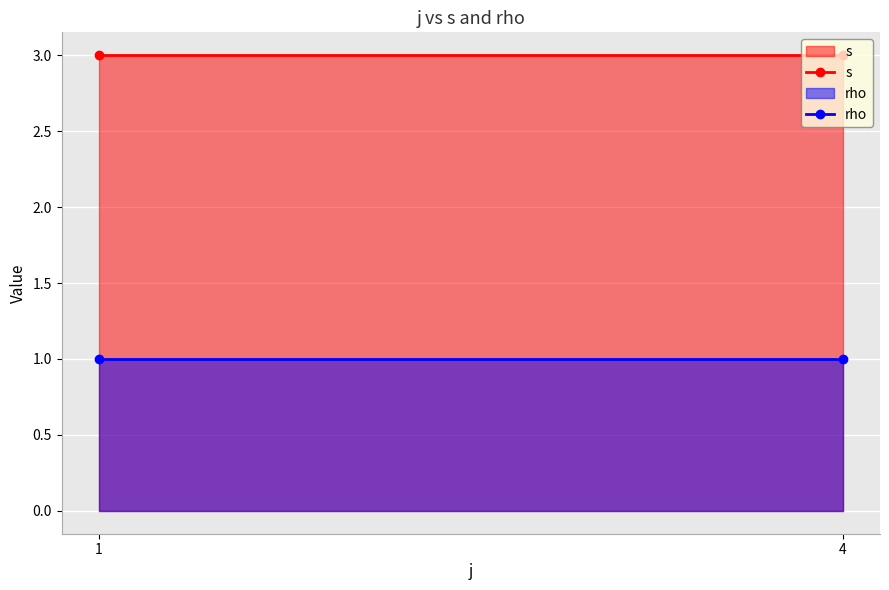

Count the number of categories in the chart.

2